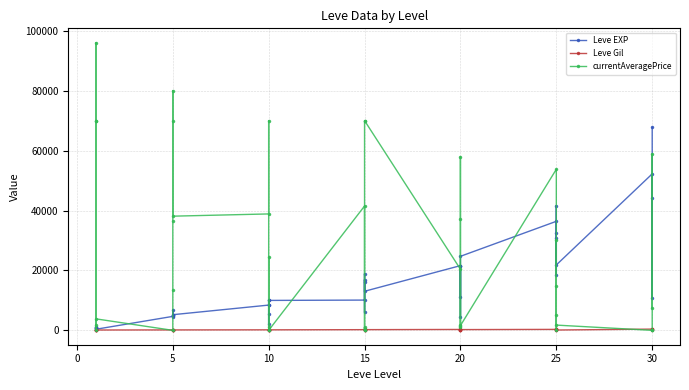

After their last crossing, which series has the higher values: currentAveragePrice or Leve Gil?

currentAveragePrice